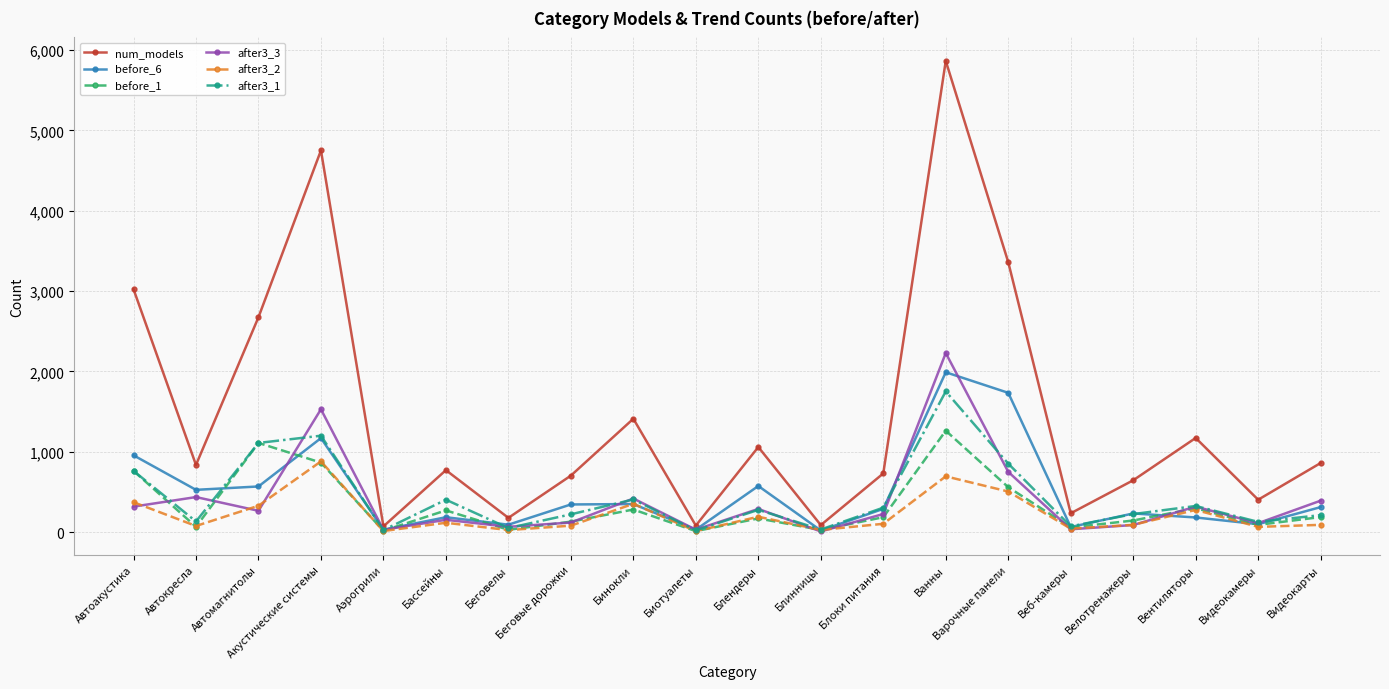

True or false: num_models has a value of 176 at Беговелы.

True